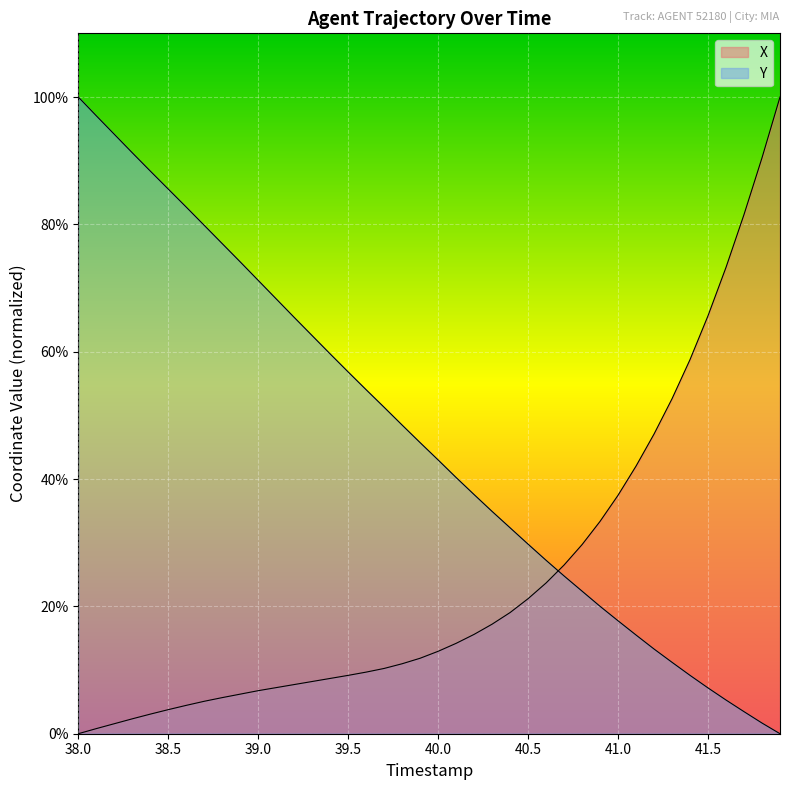

Rank the series by their maximum value, from highest to lowest.

X, Y